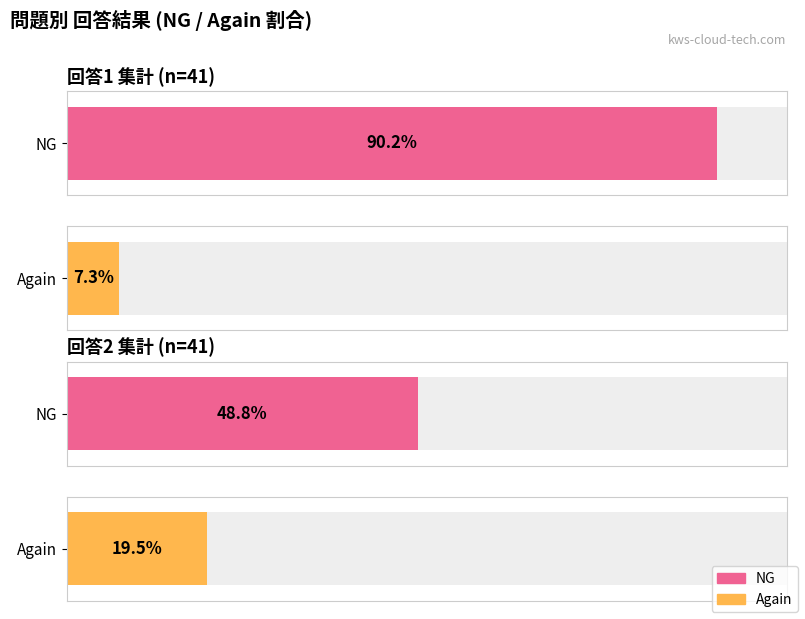

At which category does the chart reach its peak across all series?

回答1